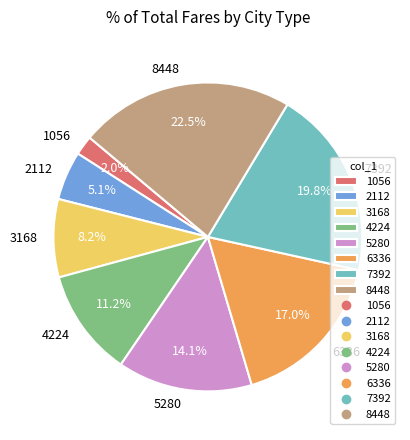

To the nearest percent, what is the combined percentage of 4224 and 8448?

34%